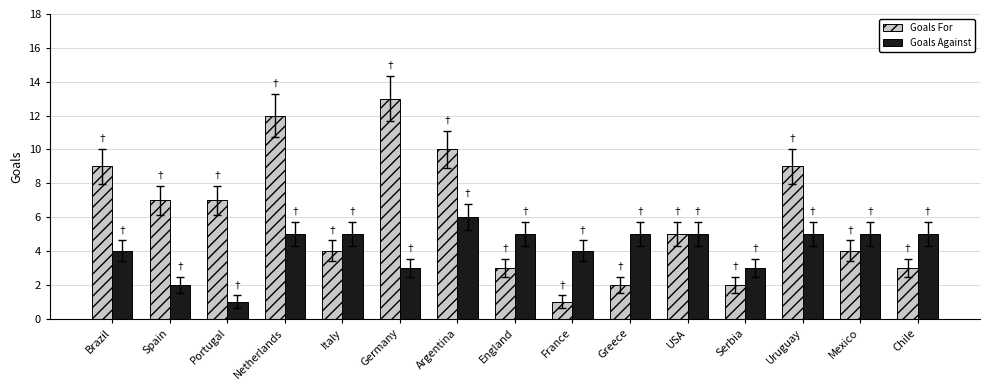

What is the difference between the highest and lowest values at Uruguay?

4